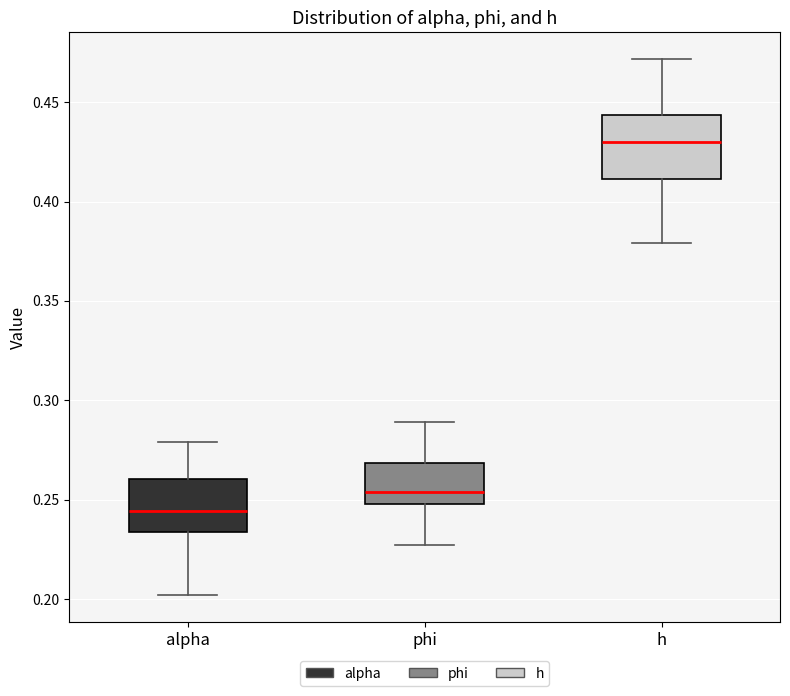

Reading left to right, read every box against the y-axis: the position of its median line, the range the box covers, and the ends of its whiskers. The values are not printed on the chart, so give them approximately, as read against the axis.

alpha: median 0.245, box 0.235 to 0.260, whiskers 0.200 to 0.280
phi: median 0.255, box 0.250 to 0.270, whiskers 0.225 to 0.290
h: median 0.430, box 0.410 to 0.445, whiskers 0.380 to 0.470